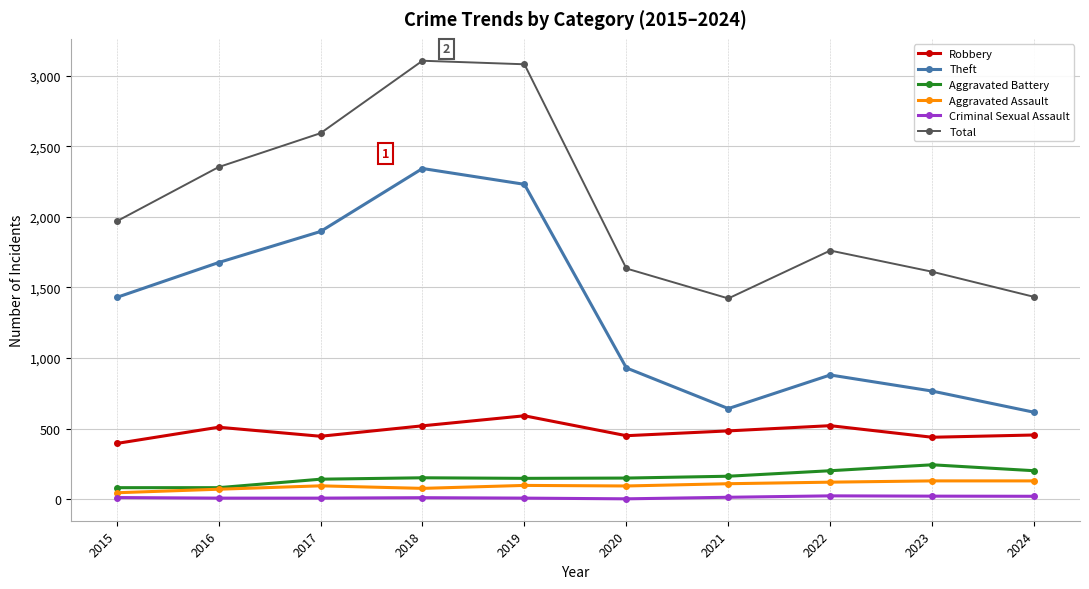

Does the chart have visible grid lines?

Yes